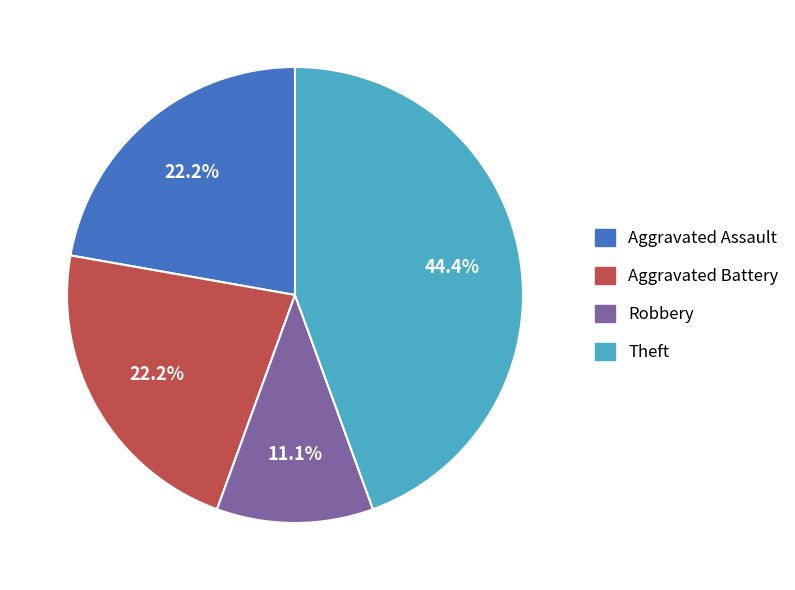

Is there any slice that represents more than half of the pie?

No